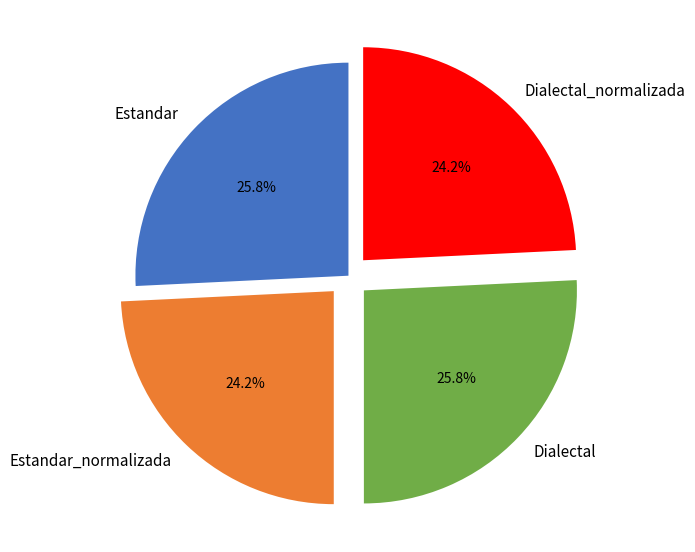

Does any single category account for the majority?

No